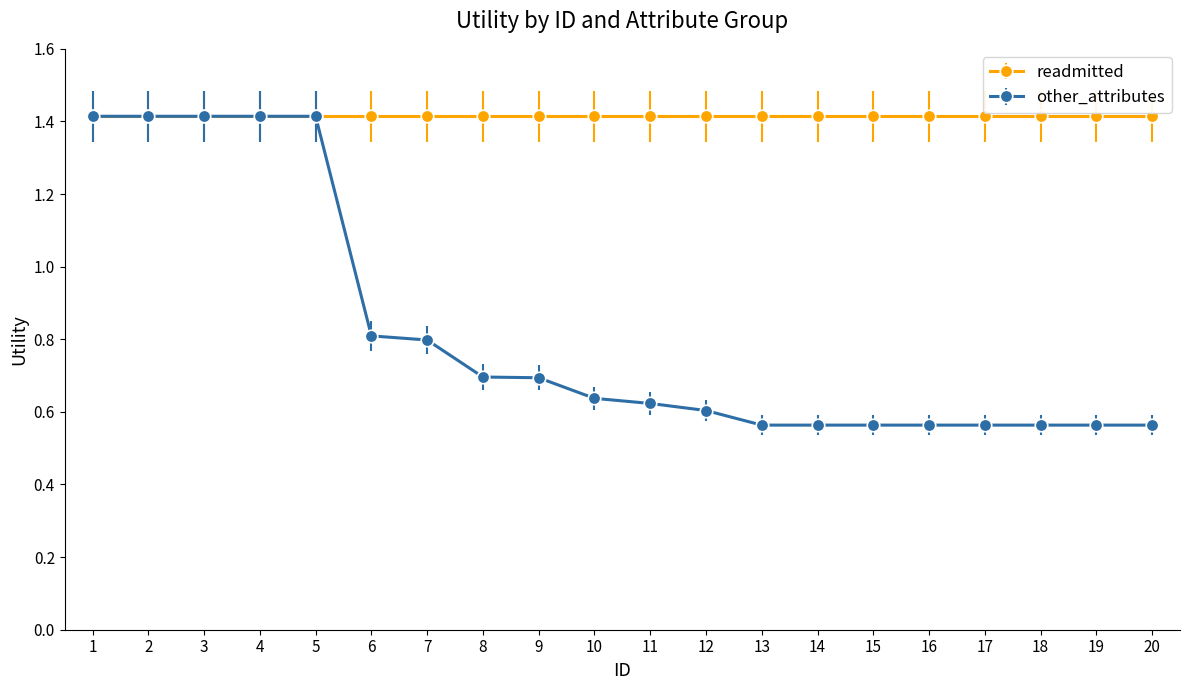

What is the highest value of the readmitted series?

1.4